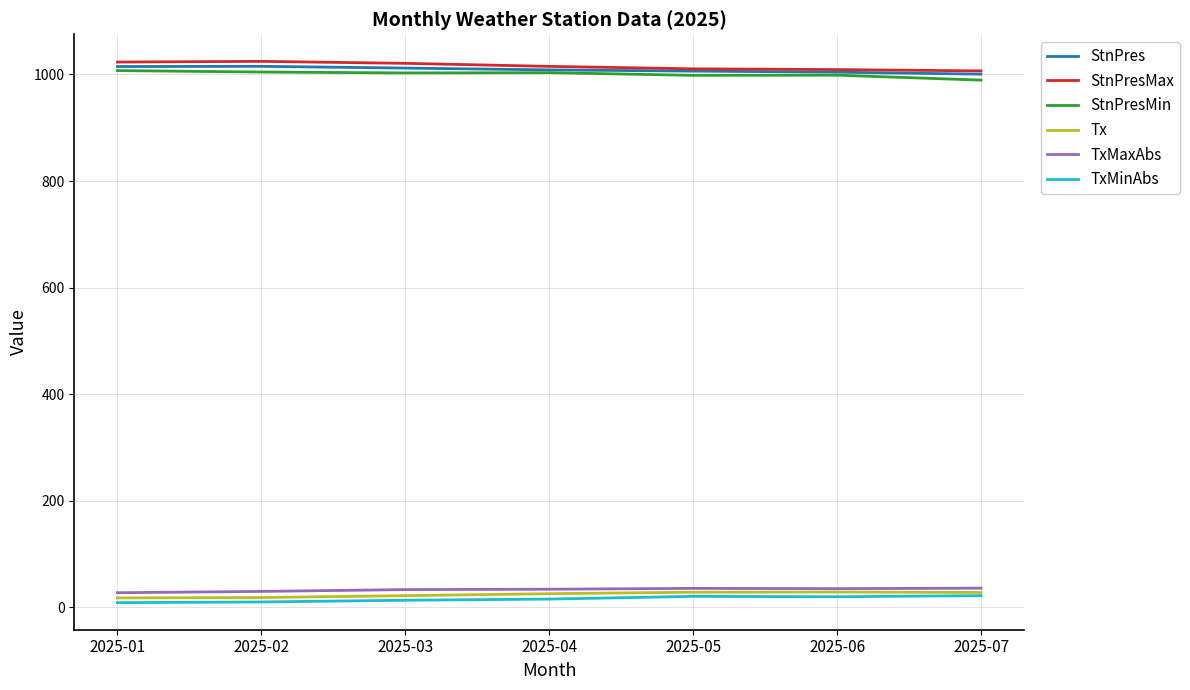

The value of Tx at 2025-03 is 22.2. True or false?

True